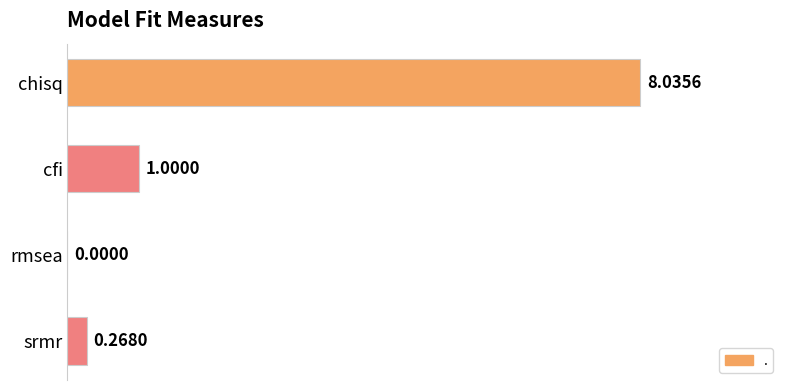

Where is the data nearest to the value 4?

cfi